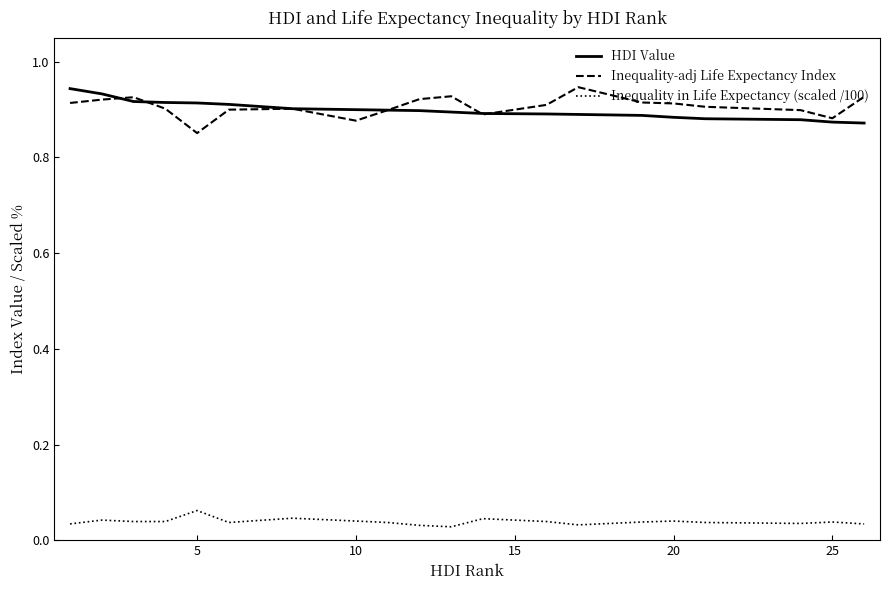

True or false: Inequality in Life Expectancy (scaled /100) and HDI Value intersect in this chart.

False